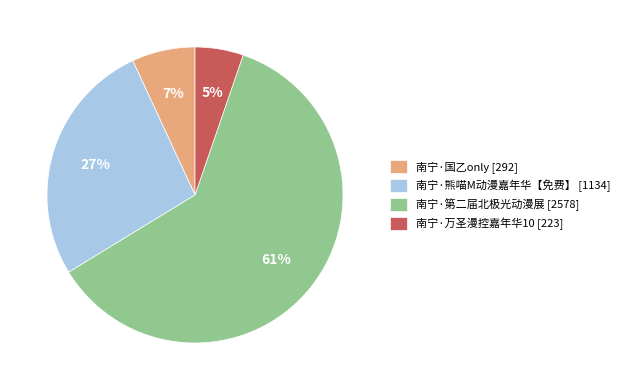

Between 南宁·熊喵M动漫嘉年华【免费】 and 南宁·国乙only, which is larger?

南宁·熊喵M动漫嘉年华【免费】